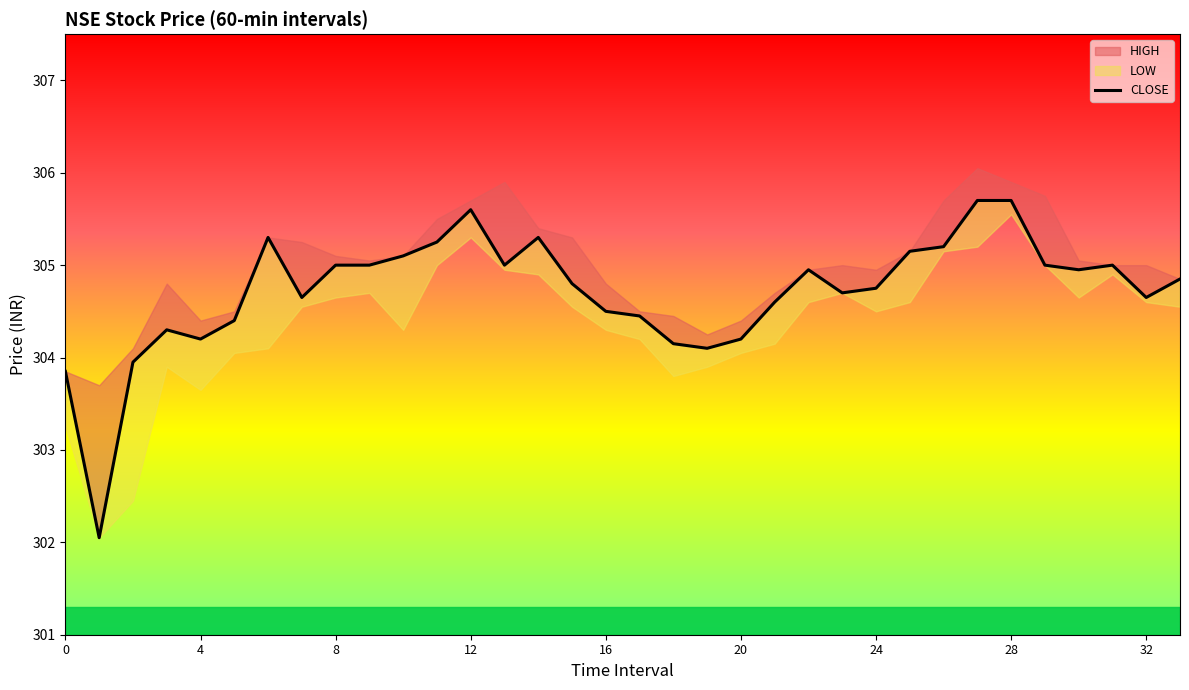

What is the smallest value displayed?

302.1